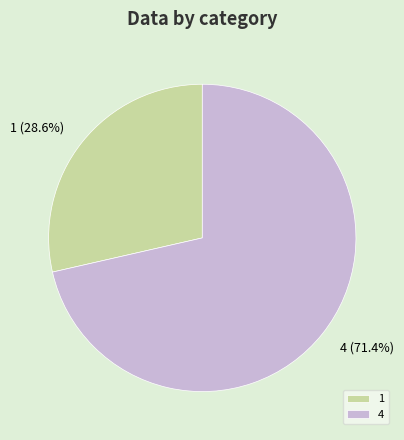

Is it true that 4 is 57% of the pie?

False